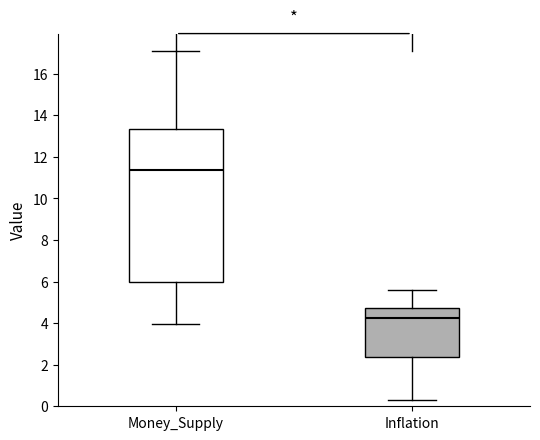

Where does the upper whisker of the box for Inflation end on the y-axis? The values are not printed on the chart, so give them approximately, as read against the axis.

5.6